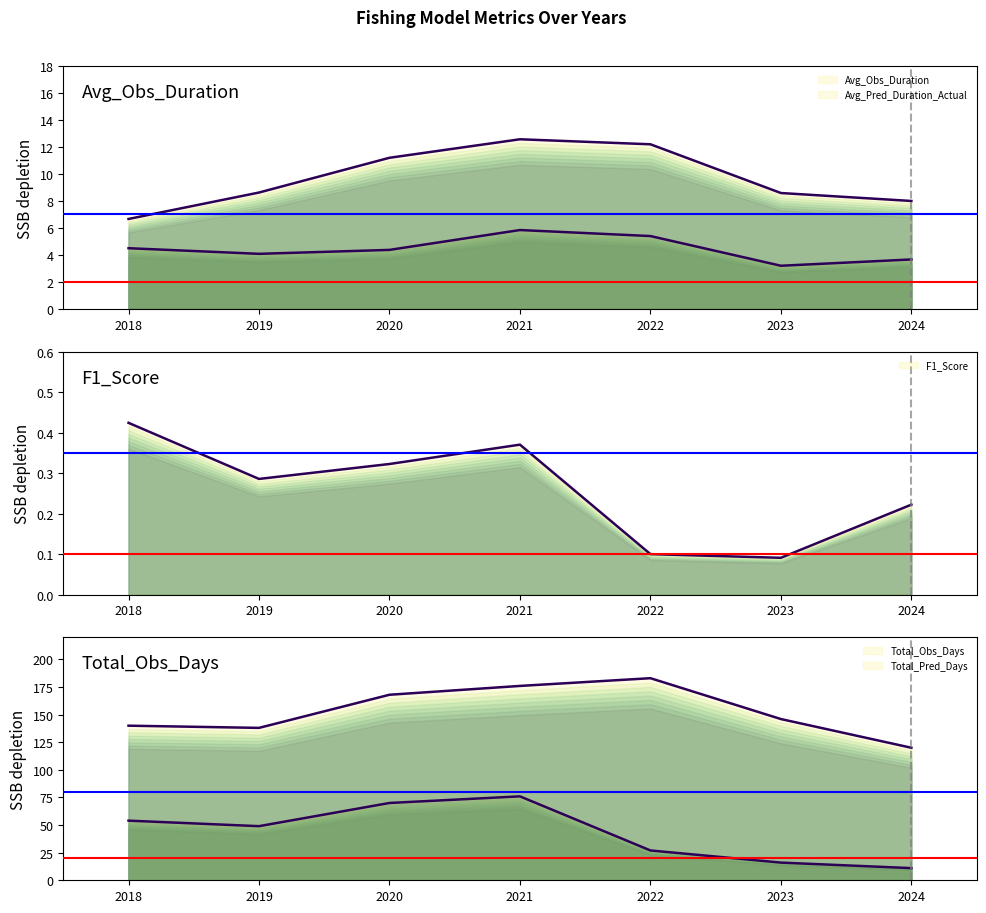

In Avg_Pred_Duration_Actual, how many points are higher than both neighbors (excluding endpoints)?

1